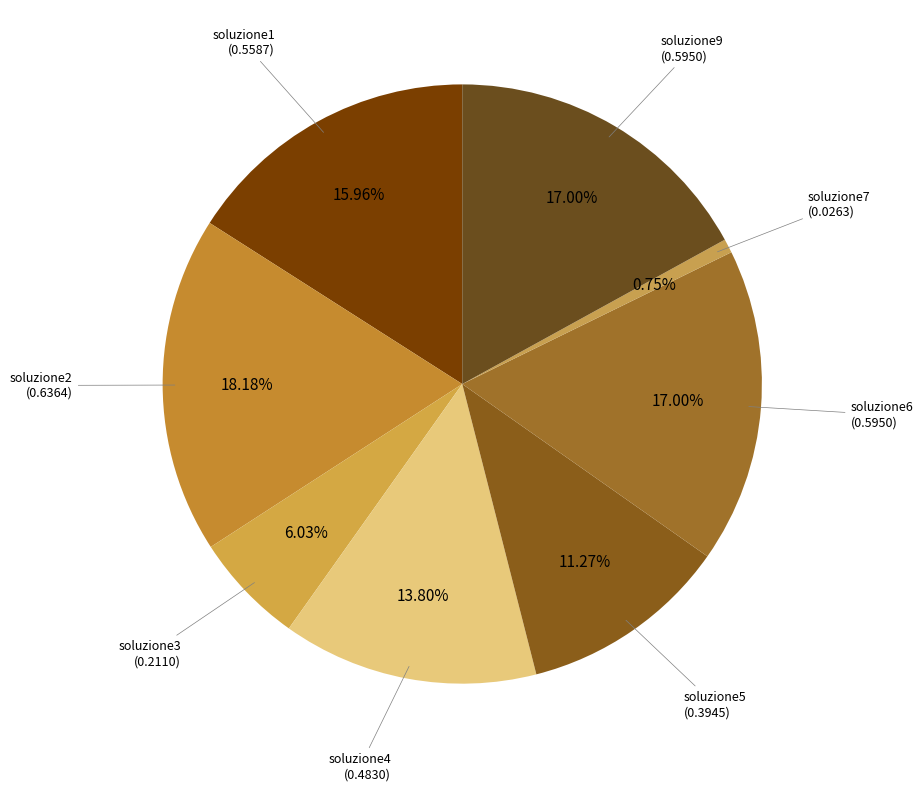

Combined, do soluzione3 and soluzione5 account for over 50%?

No